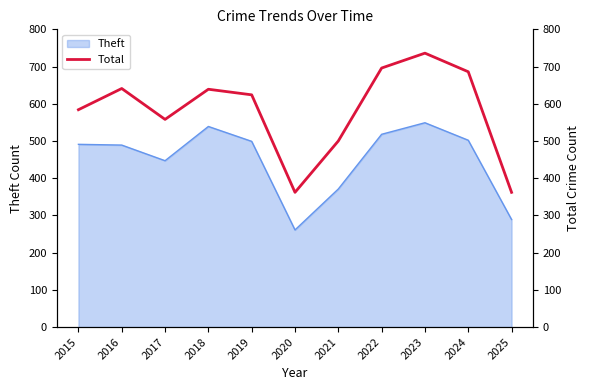

At which category does the data reach its first local peak?

2016